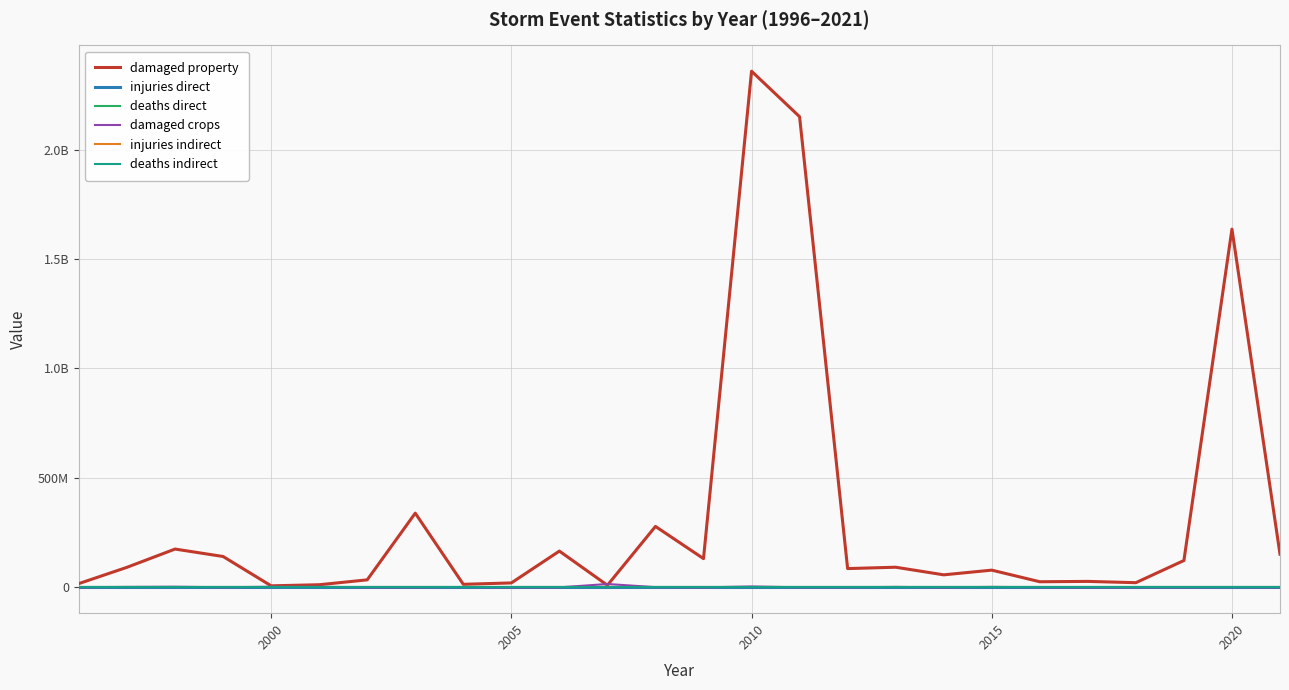

How many intersections are there between damaged crops and injuries direct?

7